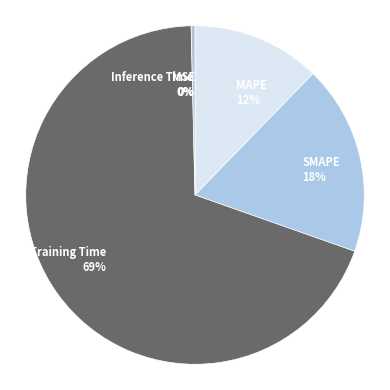

Which slice is the smallest?

MSE